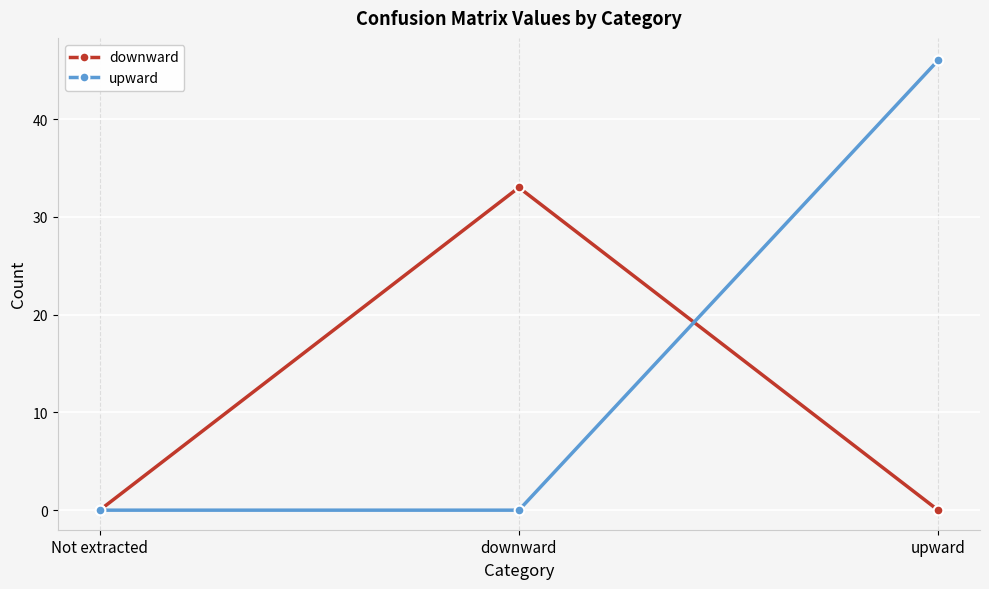

Which series changed the most between downward and upward?

upward